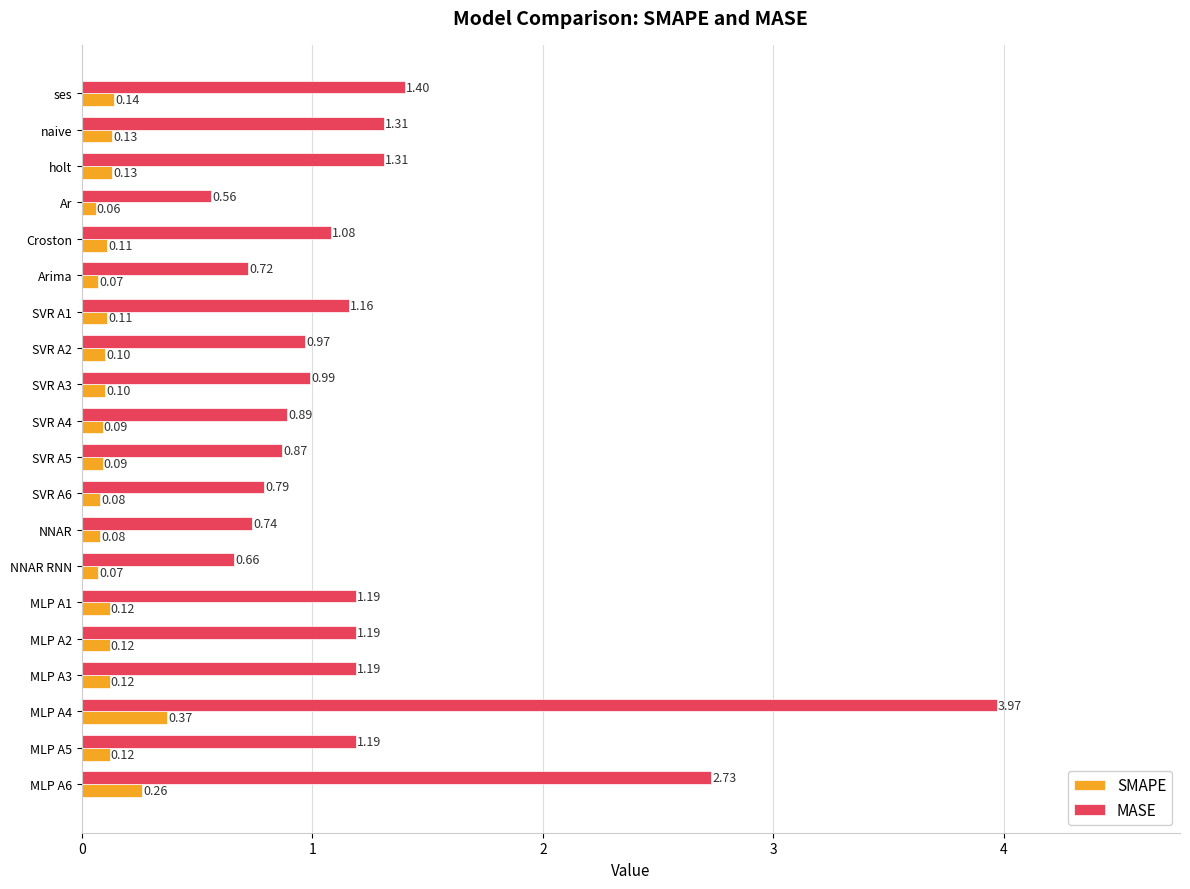

What is the difference between the MASE values at SVR A3 and MLP A4?

3.0